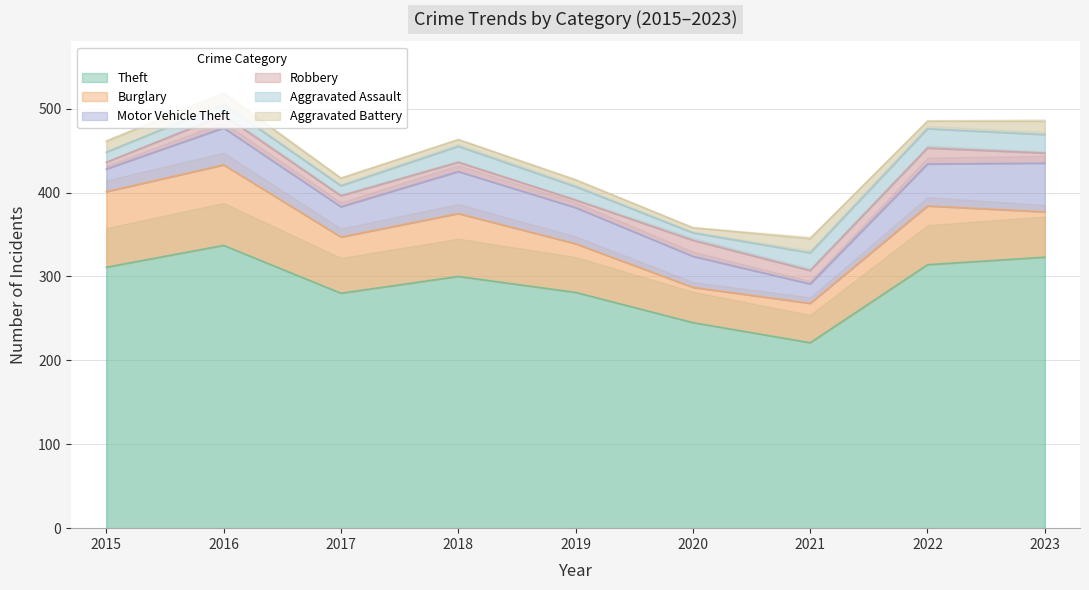

Between 2015 and 2017, which series saw the biggest shift?

Theft